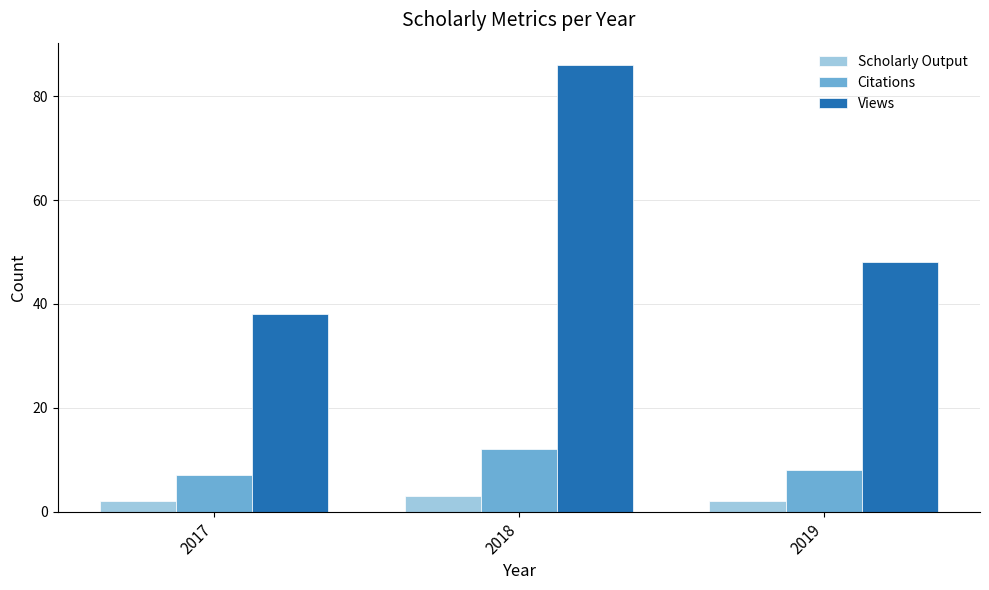

What is the total value across all series at 2018?

101